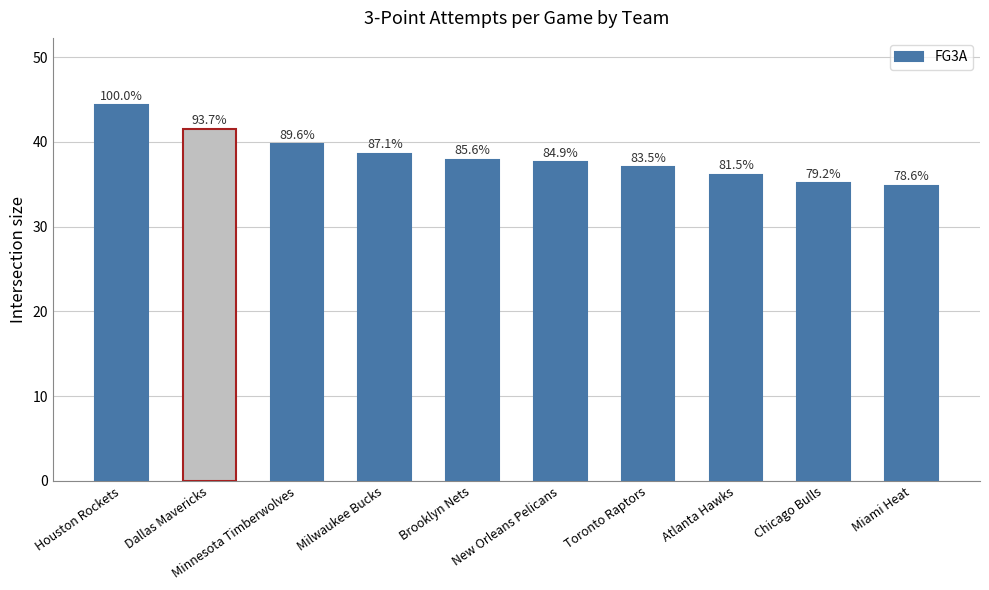

List the labels in order of value, smallest first.

Miami Heat, Chicago Bulls, Atlanta Hawks, Toronto Raptors, New Orleans Pelicans, Brooklyn Nets, Milwaukee Bucks, Minnesota Timberwolves, Dallas Mavericks, Houston Rockets